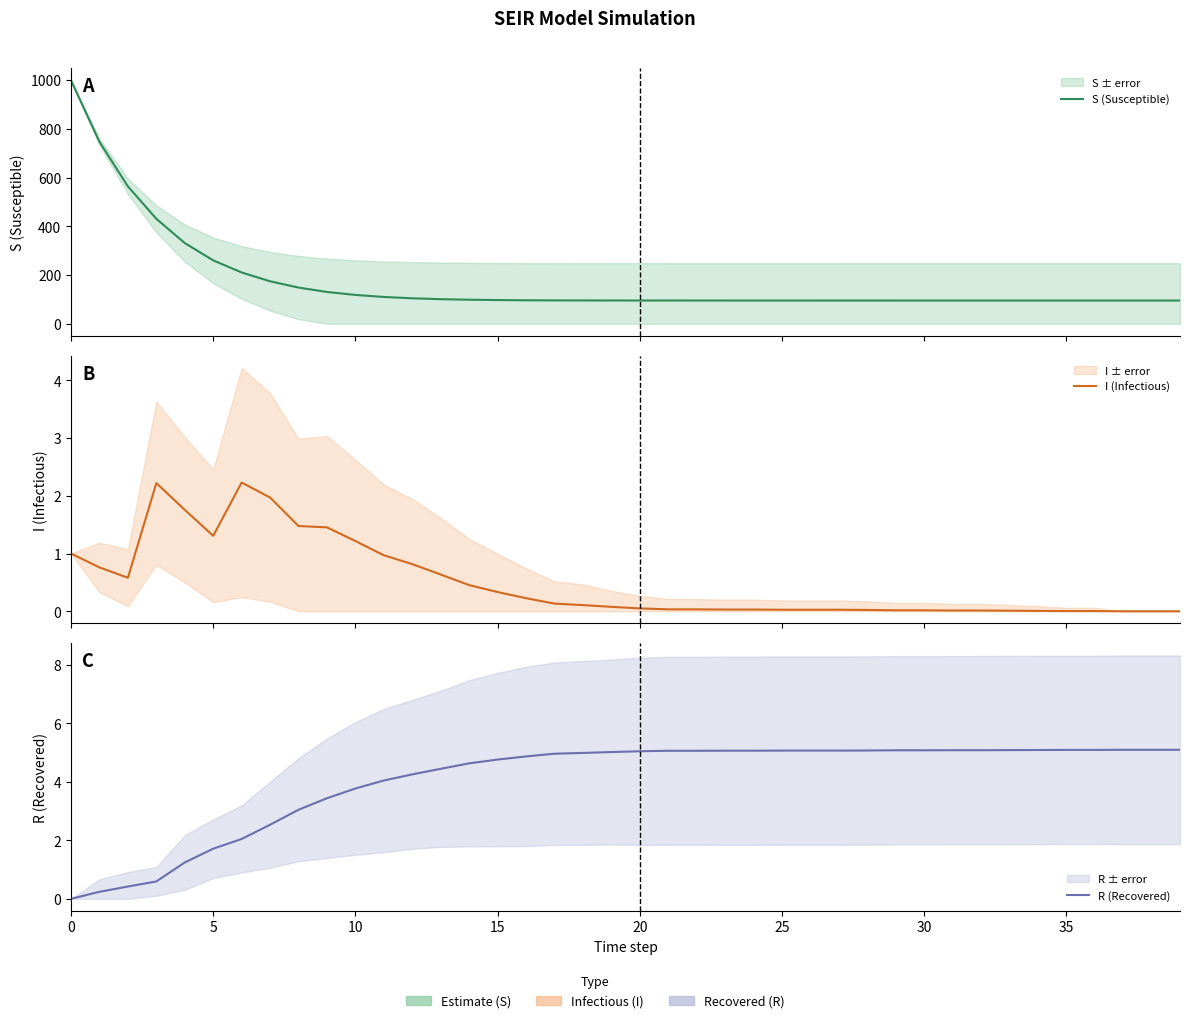

Which label corresponds to the smallest value in the chart?

37